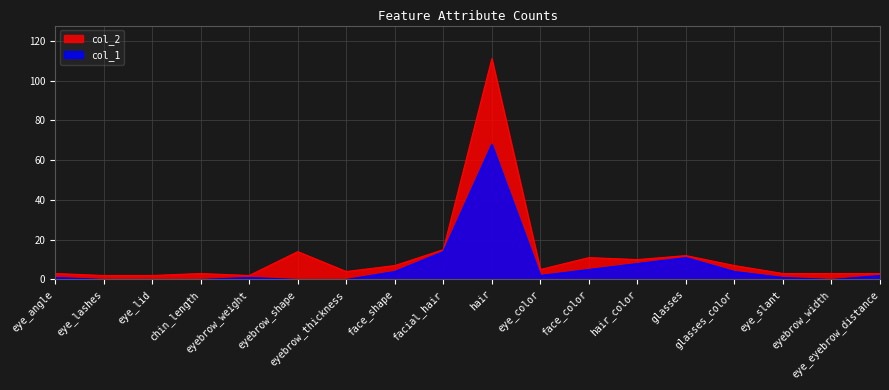

At which category does the chart reach its peak across all series?

hair